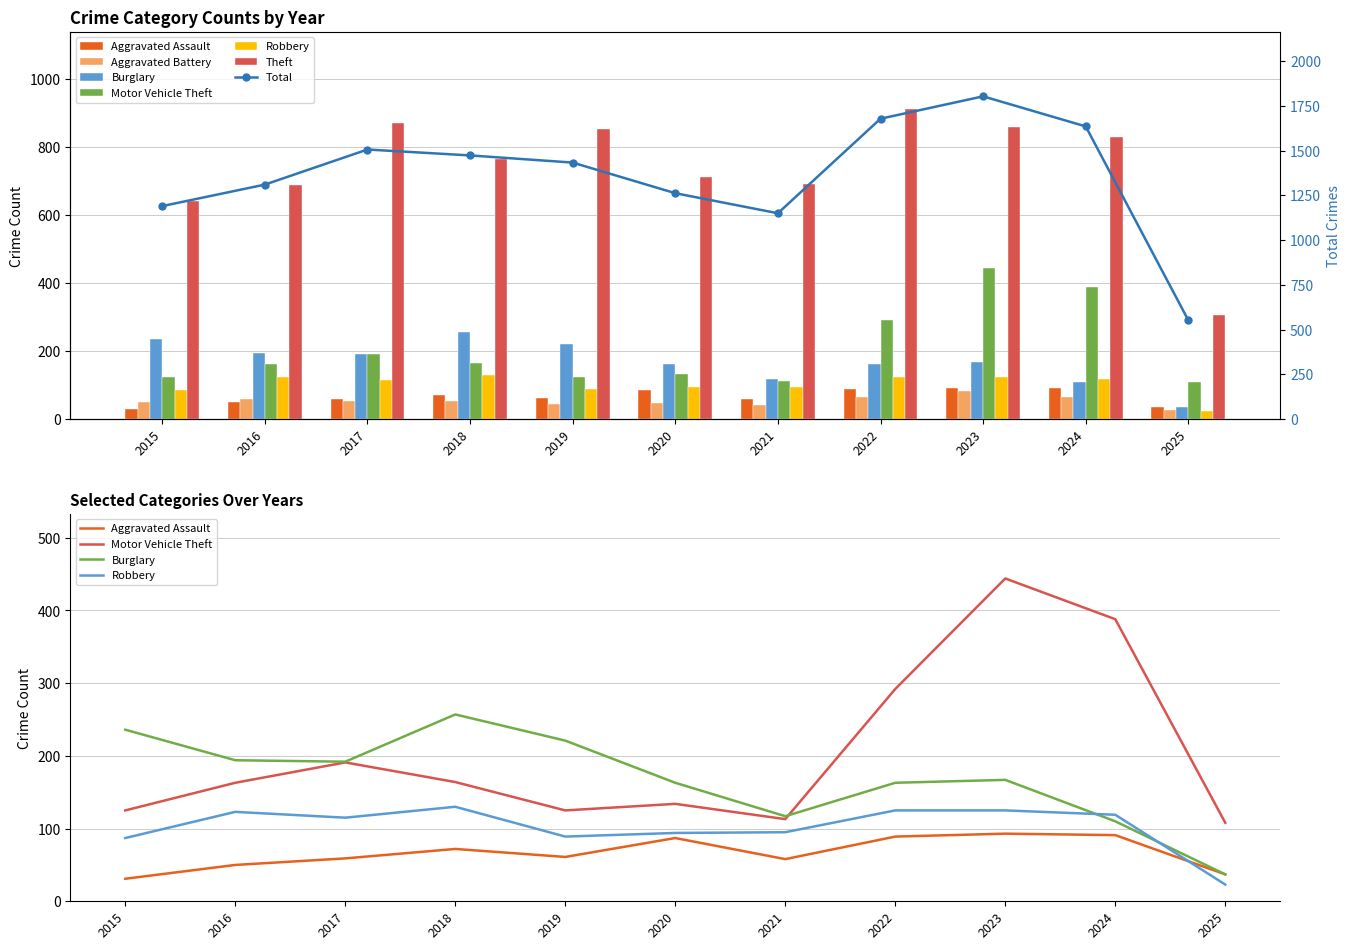

Which series has the widest spread of values?

Theft